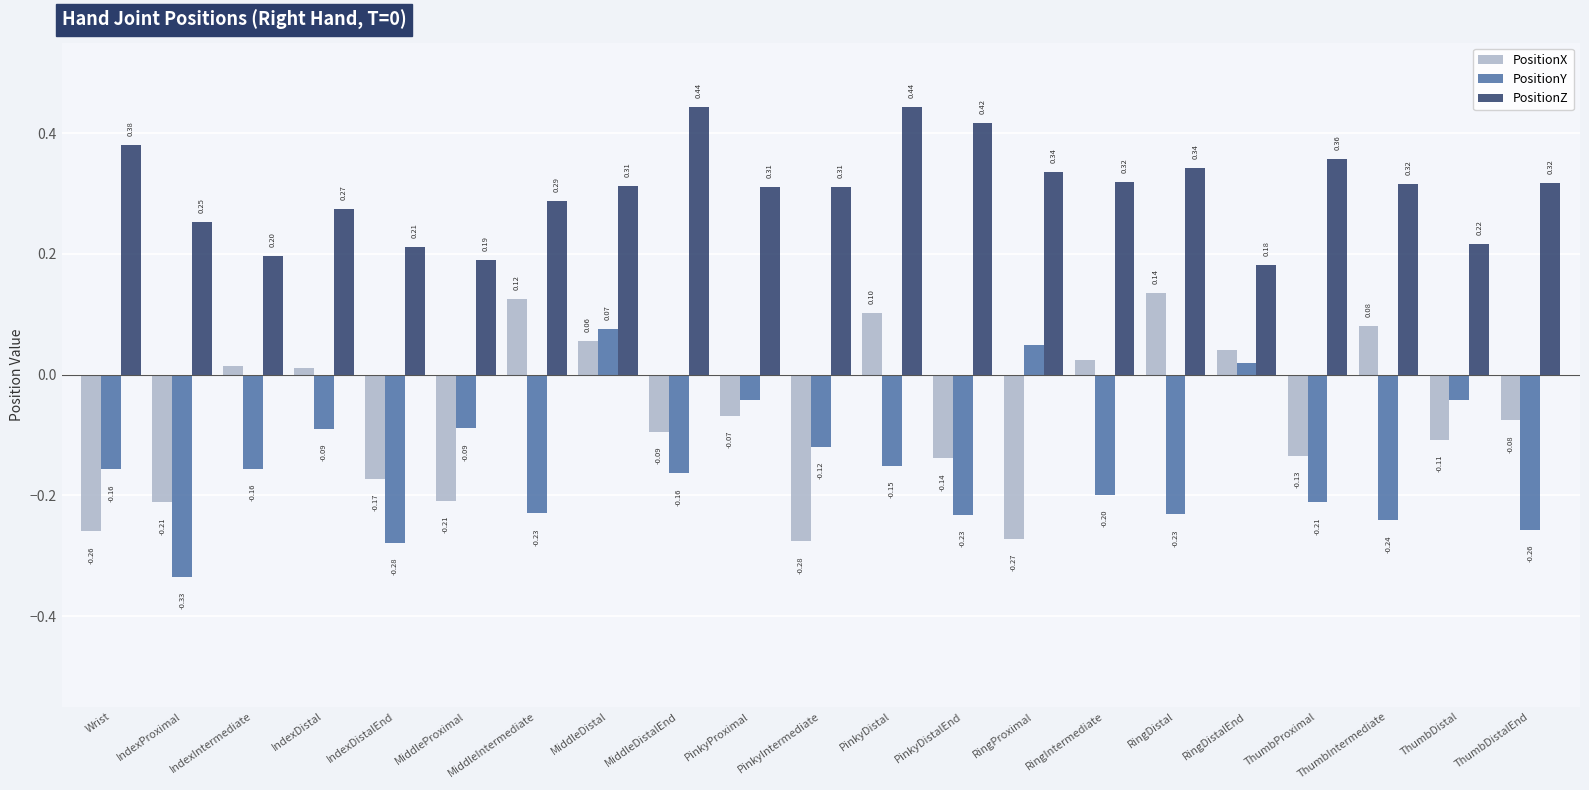

What are all the series names shown in the legend?

PositionX, PositionY, PositionZ